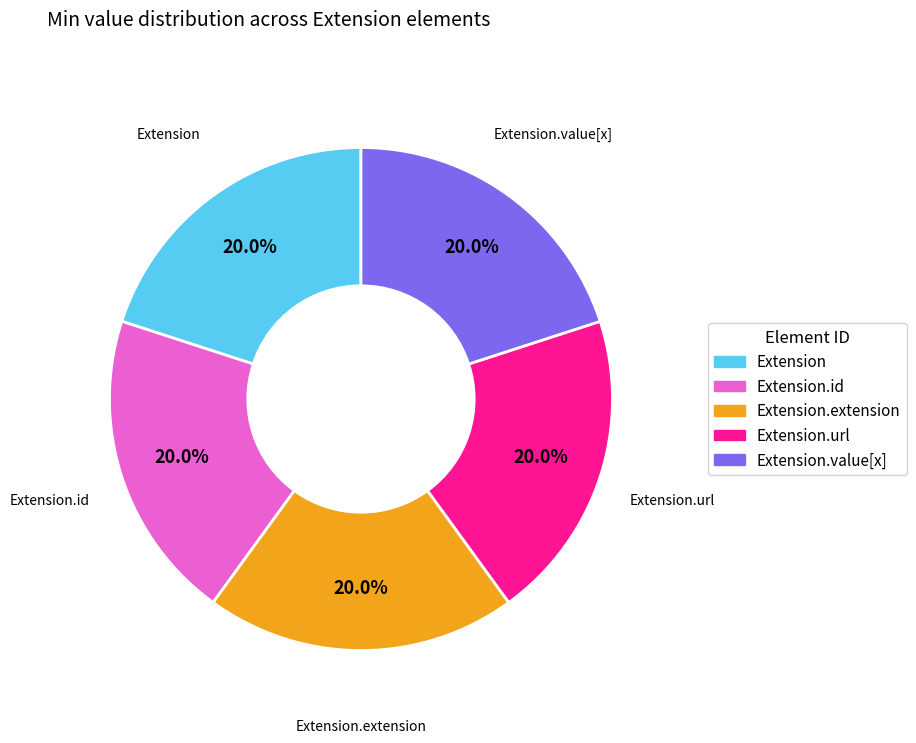

What is the ratio of the value at Extension.extension to the value at Extension.id?

1.0